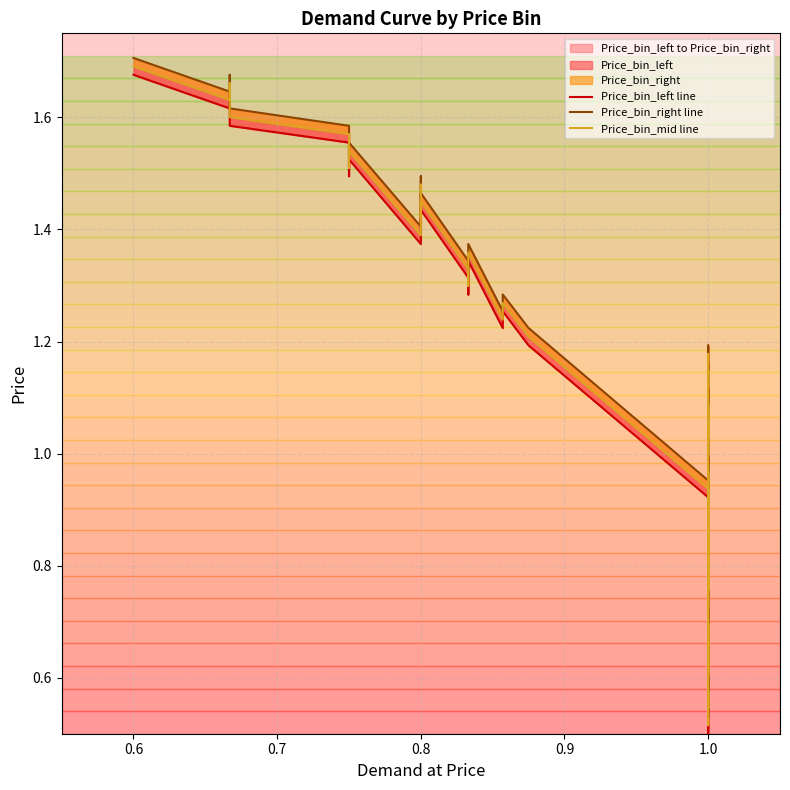

The value of Price_bin_left line at 1.0 is 1.0. True or false?

True